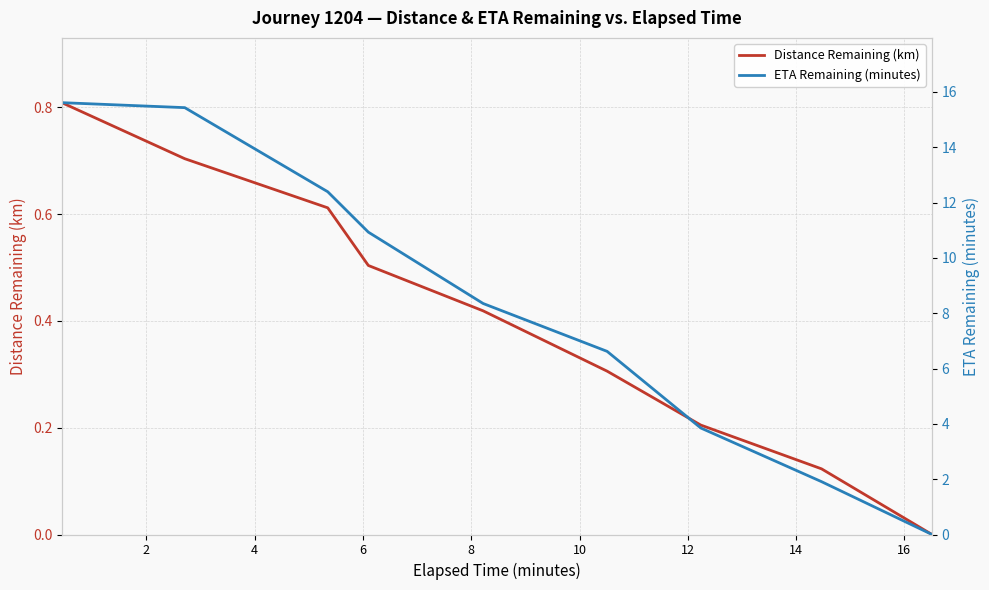

Which series changed the most between 2 and 12?

ETA Remaining (minutes)